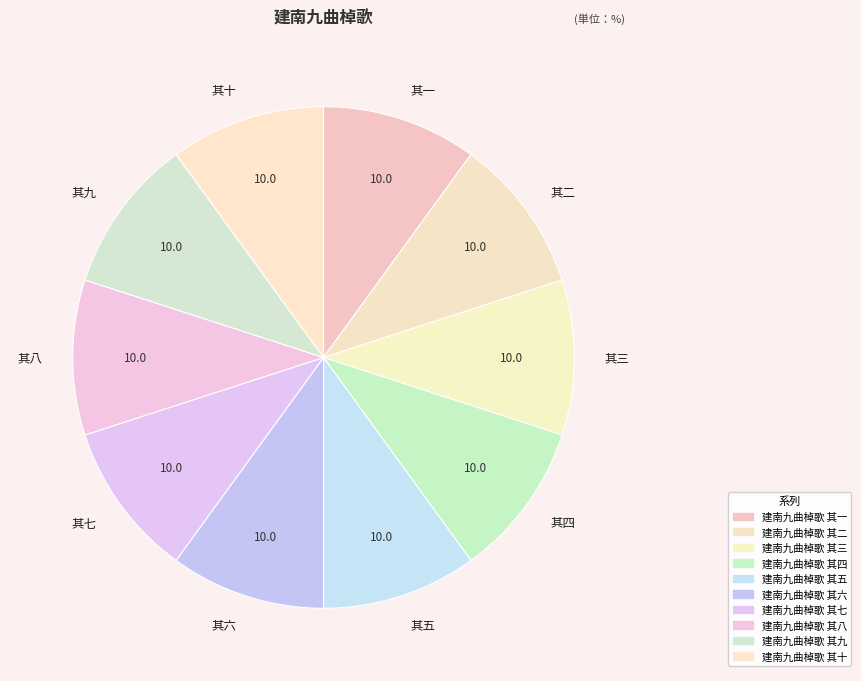

Do 其五 and 其九 together represent more than half of the pie?

No